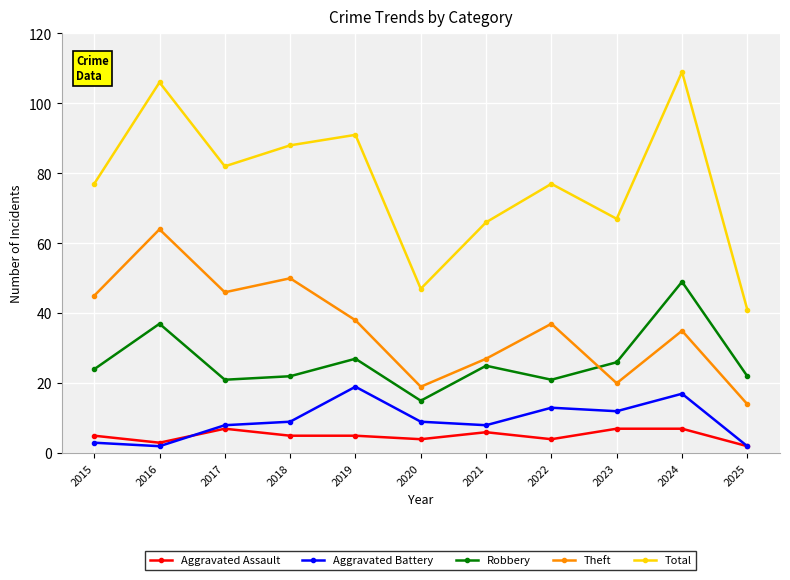

Which series has the largest range (max minus min)?

Total